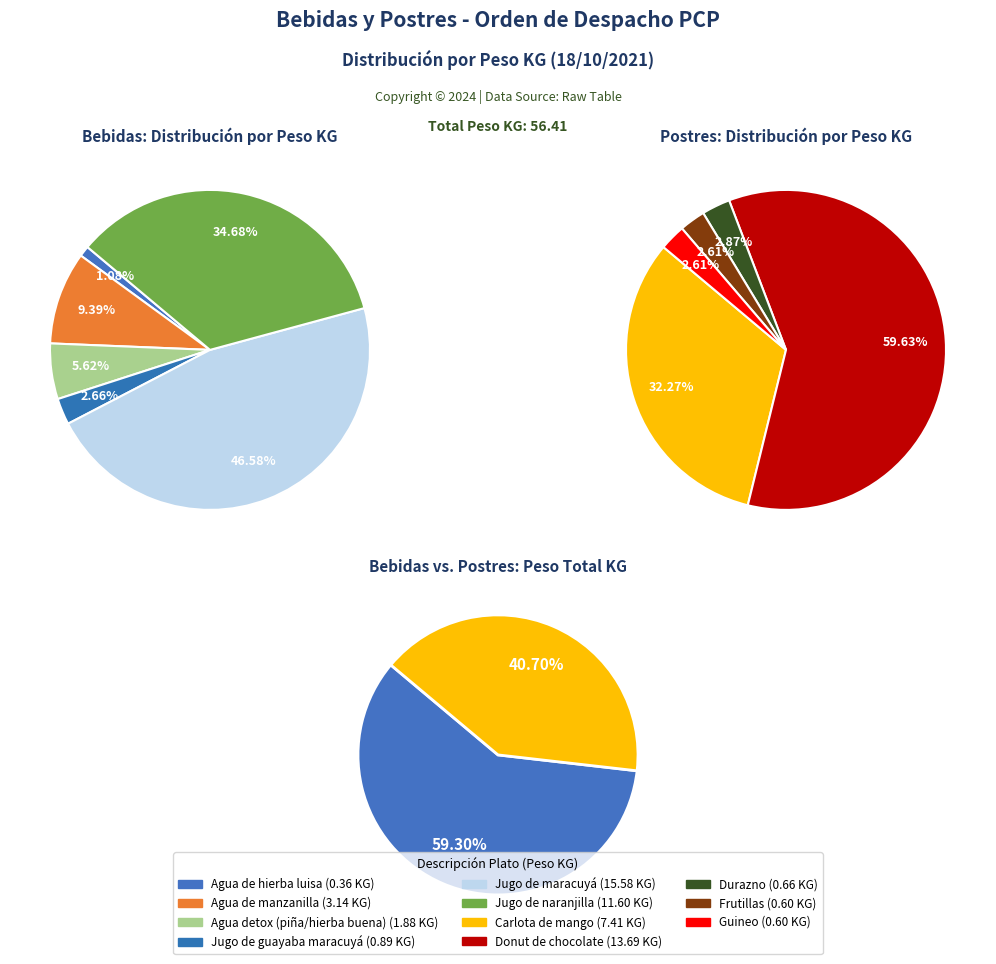

True or false: Frutillas accounts for 1% of the total.

True